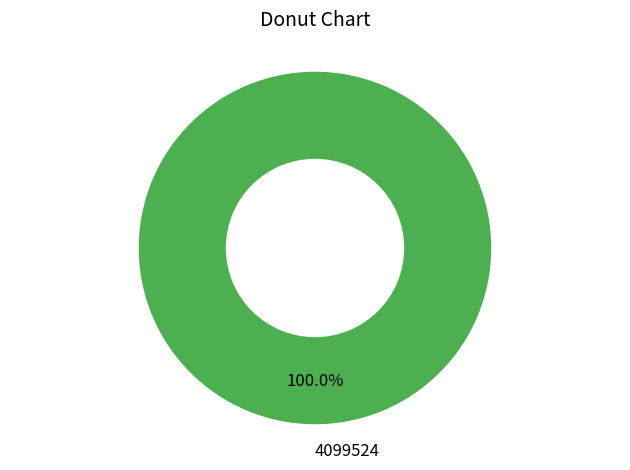

True or false: 4099524 accounts for 100% of the total.

True